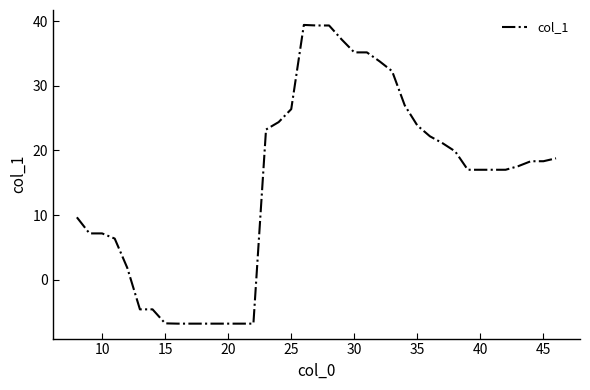

What is the difference between the maximum and minimum values?

46.2